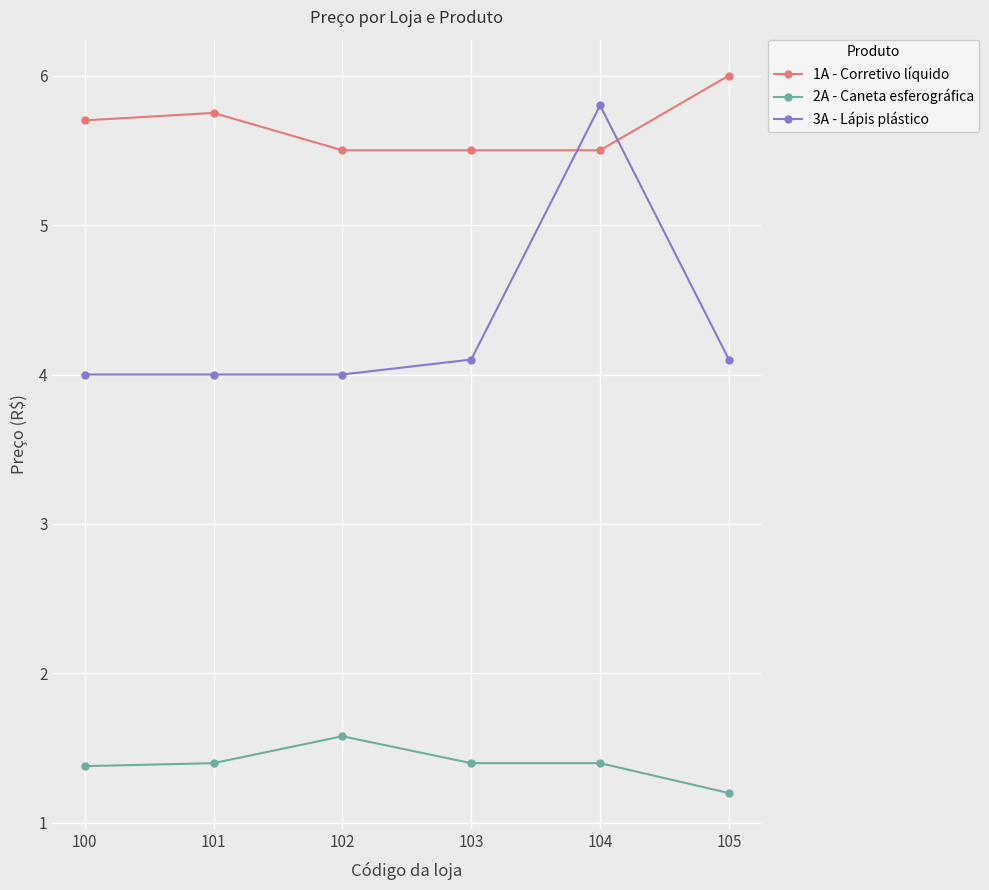

Reading left to right, extract all data points from this chart.

1A - Corretivo líquido: 5.7	5.8	5.5	5.5	5.5	6.0
2A - Caneta esferográfica: 1.4	1.4	1.6	1.4	1.4	1.2
3A - Lápis plástico: 4.0	4.0	4.0	4.1	5.8	4.1